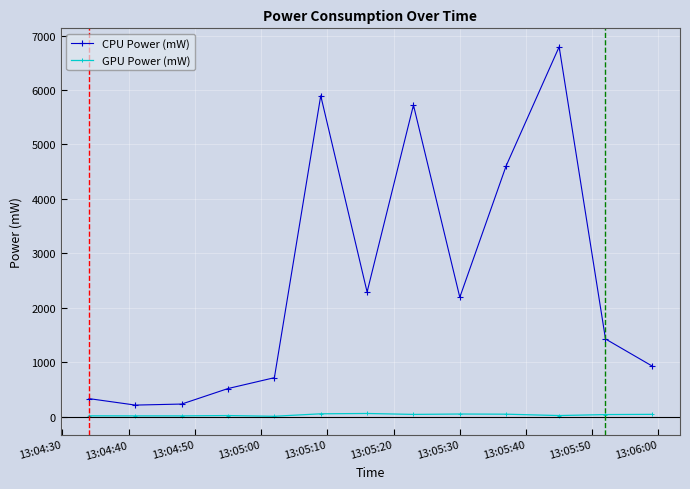

Which series has the largest total across all categories?

CPU Power (mW)